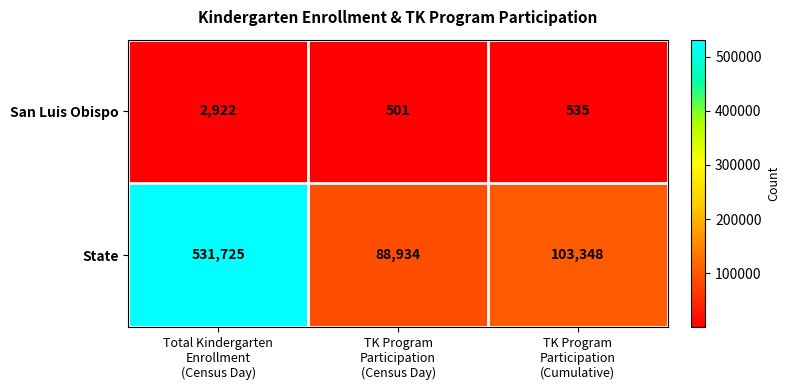

What is the lowest value of the San Luis Obispo series?

501